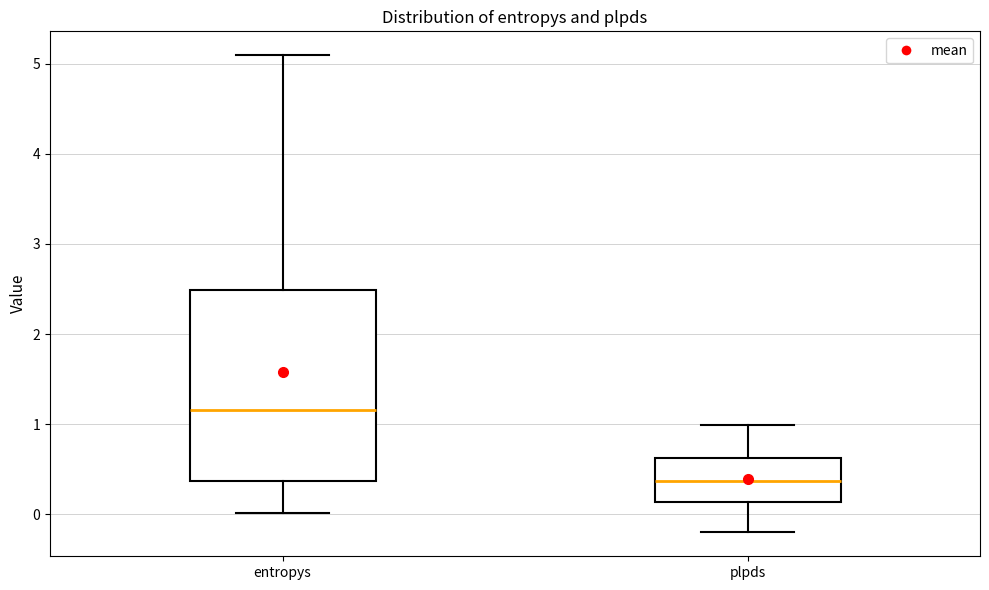

Reading left to right, transcribe this box plot: for each box, give where its median line is, the range the box spans, and where its two whiskers end, as read against the y-axis. The values are not printed on the chart, so give them approximately, as read against the axis.

entropys: median 1.2, box 0.4 to 2.5, whiskers 0.0 to 5.1
plpds: median 0.4, box 0.1 to 0.6, whiskers -0.2 to 1.0